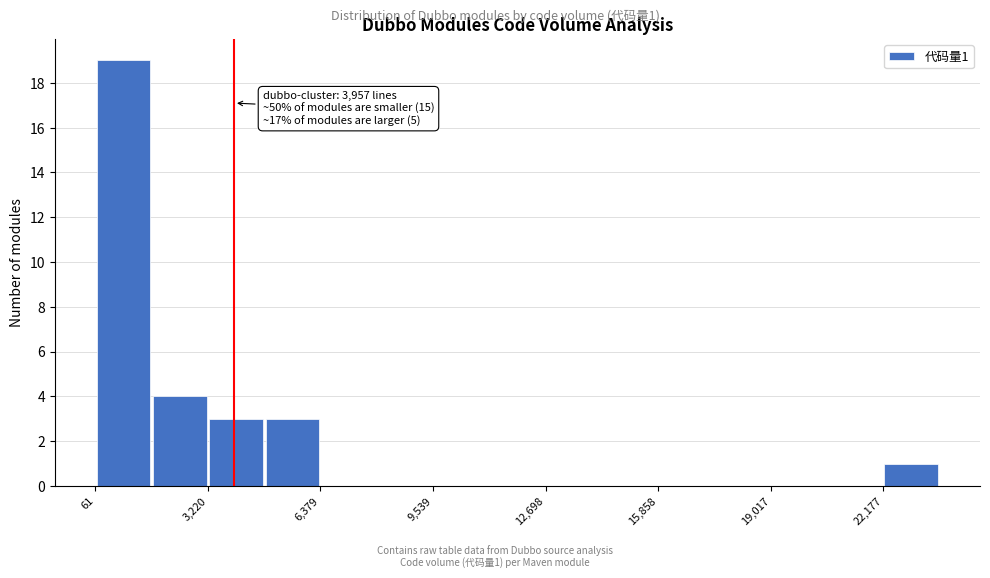

Read against the x-axis, roughly where is the centre of the tallest bar?

1000